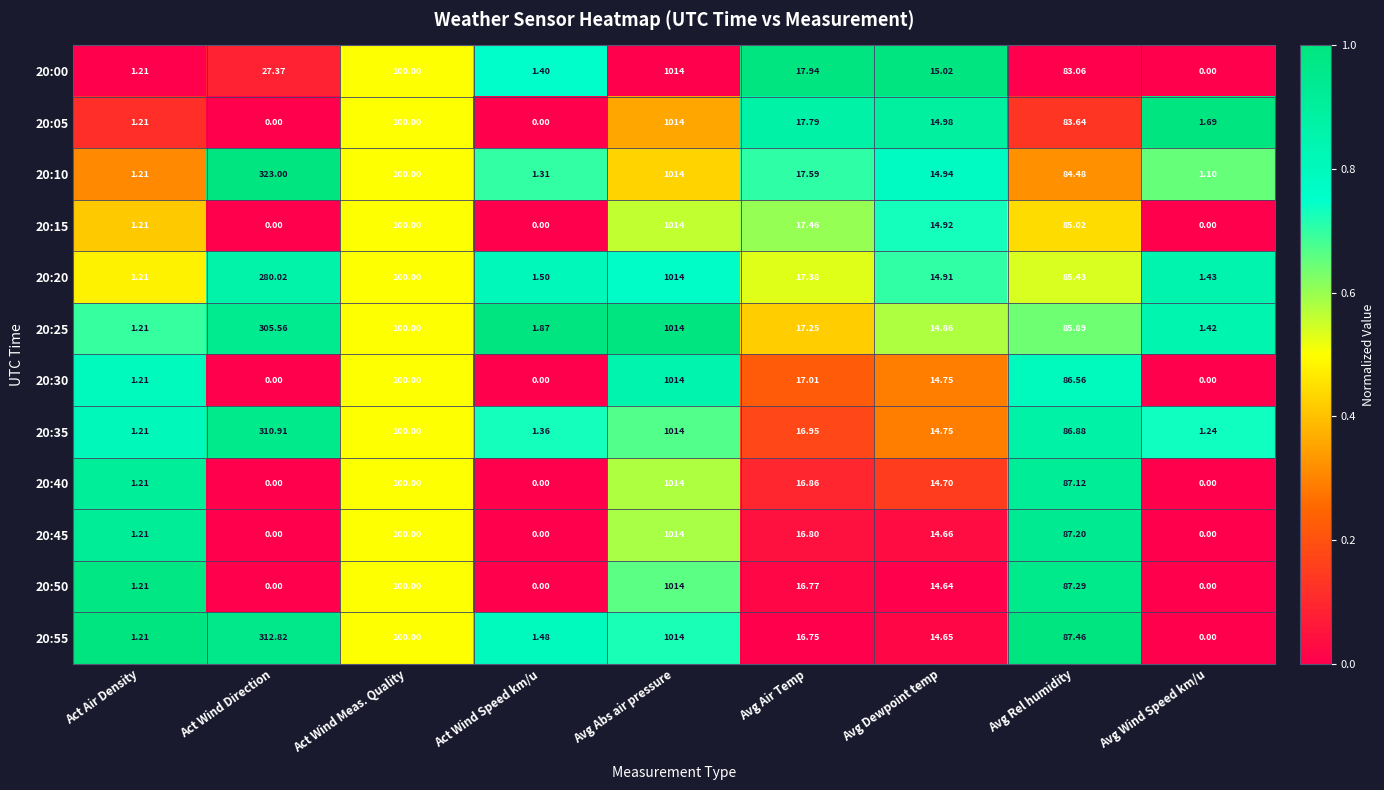

At which category is the sum across all series the highest?

Avg Abs air pressure